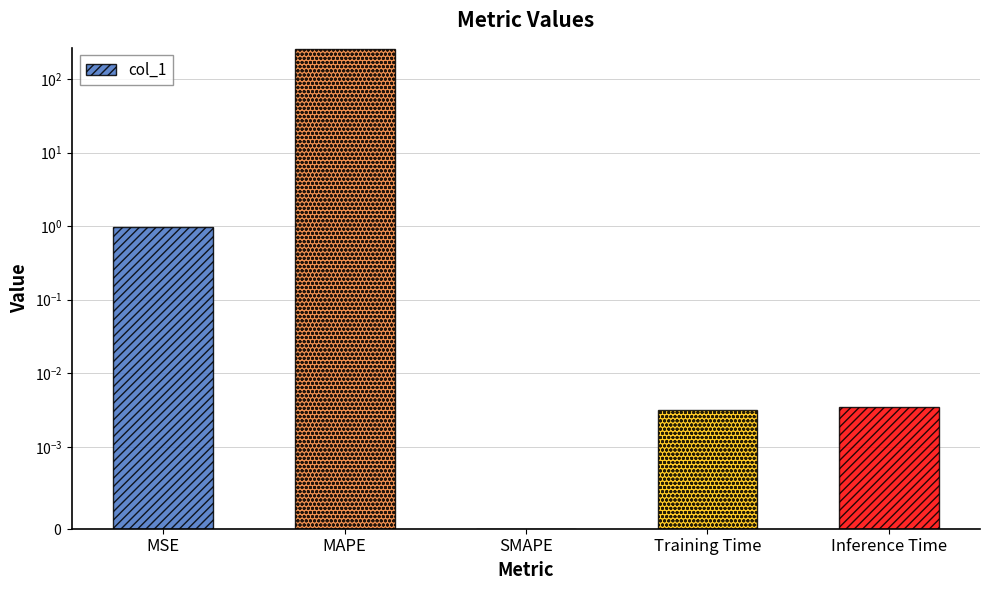

What is the maximum value shown in the chart?

252.0